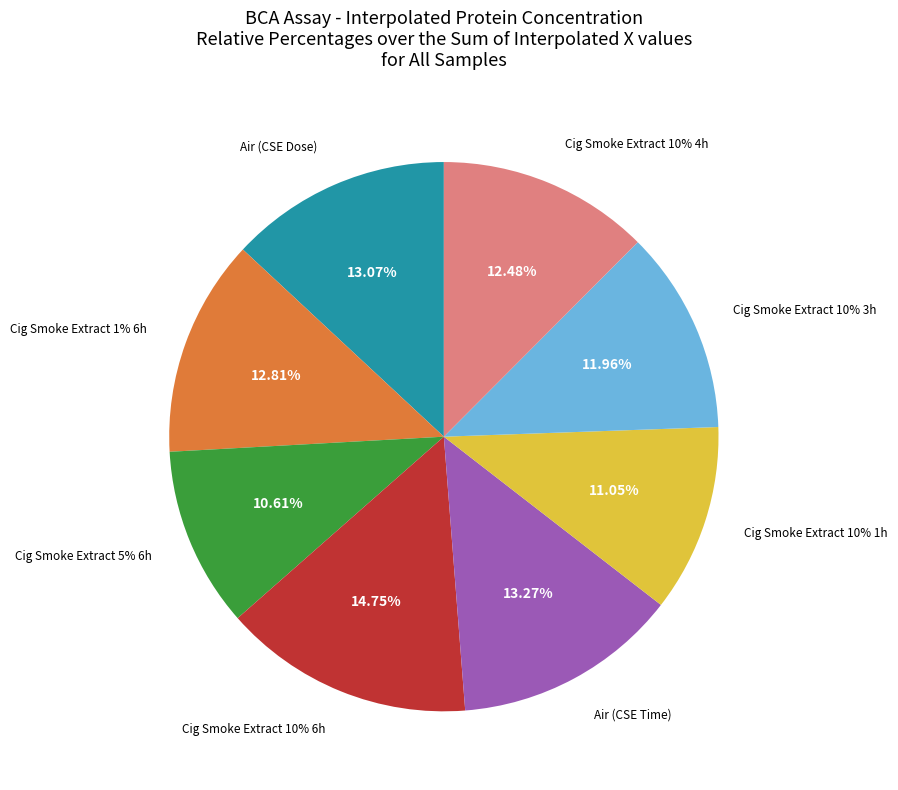

How many slices are in this pie chart?

8